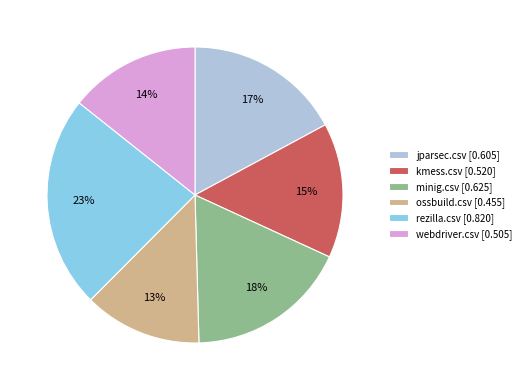

How many segments does this pie chart have?

6